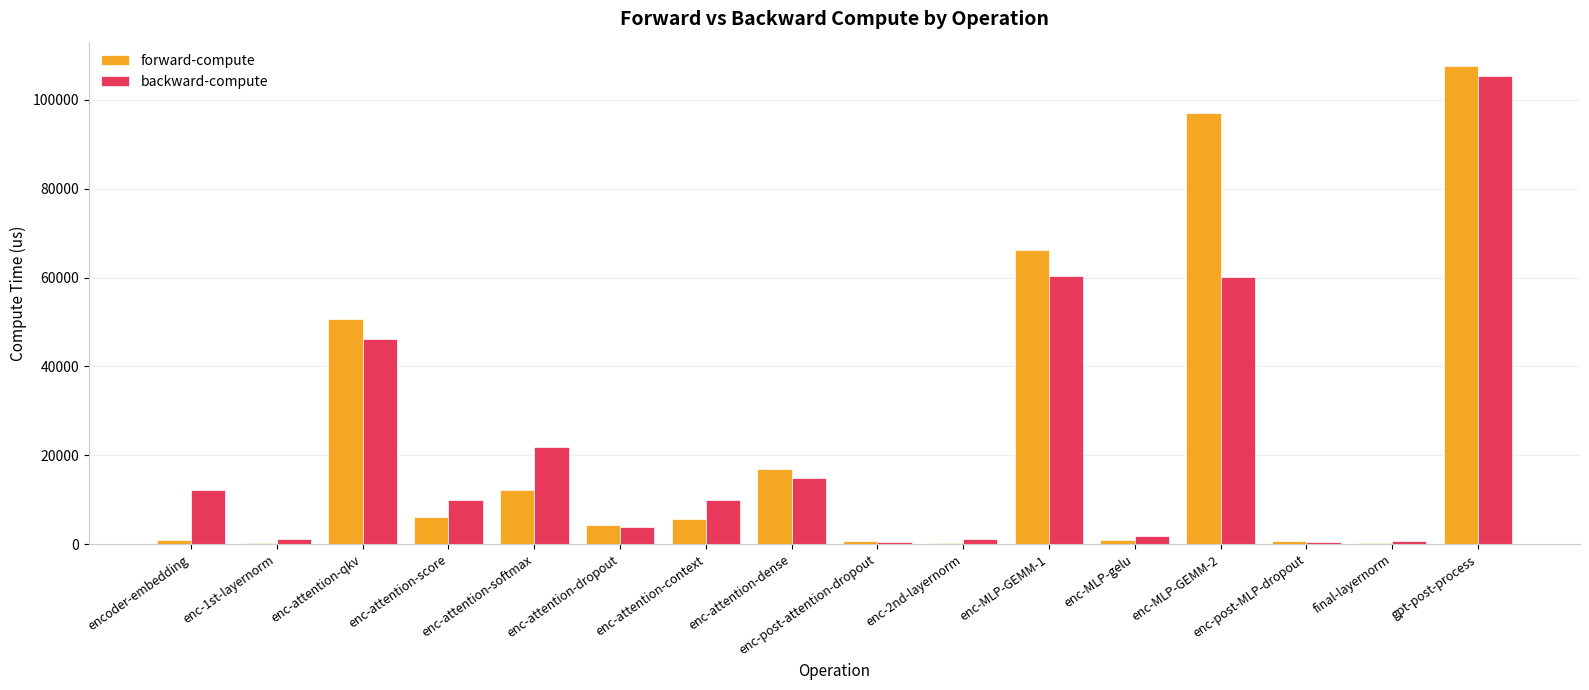

What is the highest value of the backward-compute series?

105292.3